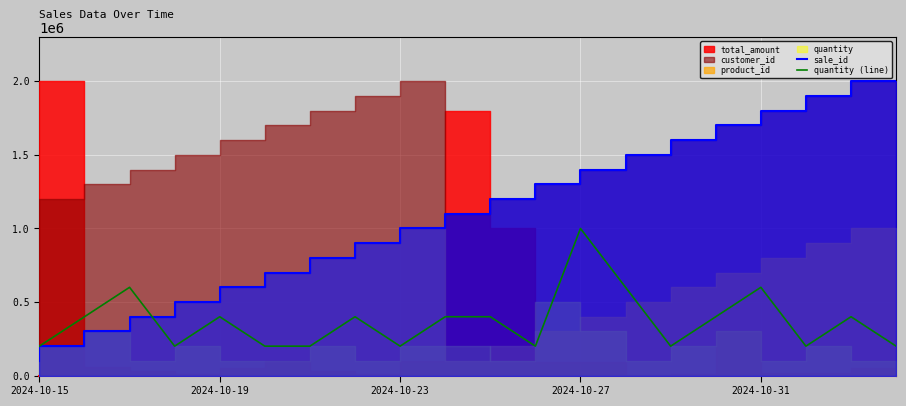

What is the maximum value for quantity (line)?

1000000.5